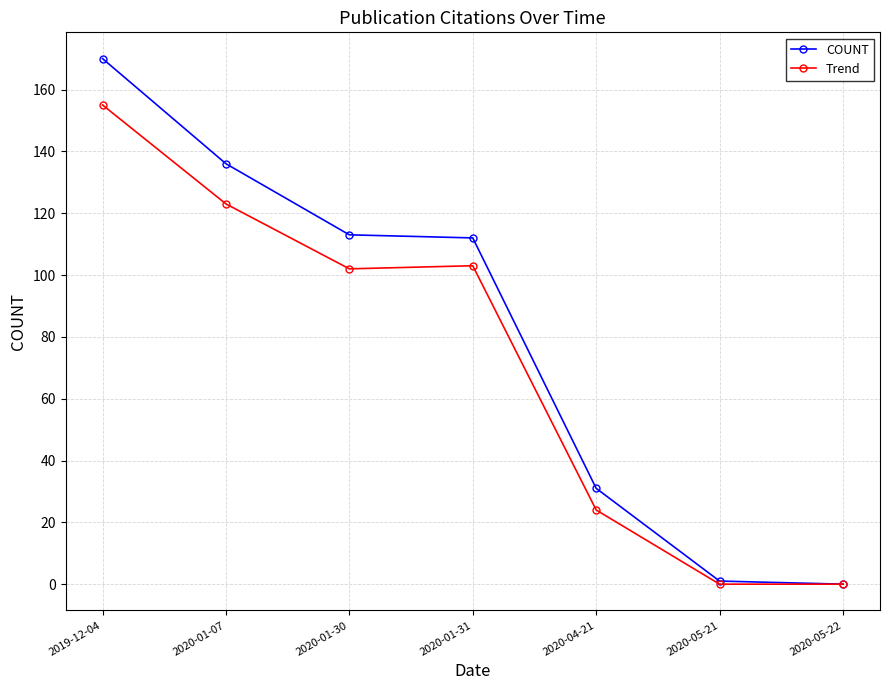

Reading left to right, extract all data points from this chart.

COUNT: 2019-12-04=170	2020-01-07=136	2020-01-30=113	2020-01-31=112	2020-04-21=31	2020-05-21=1	2020-05-22=0
Trend: 2019-12-04=155	2020-01-07=123	2020-01-30=102	2020-01-31=103	2020-04-21=24	2020-05-21=0	2020-05-22=0